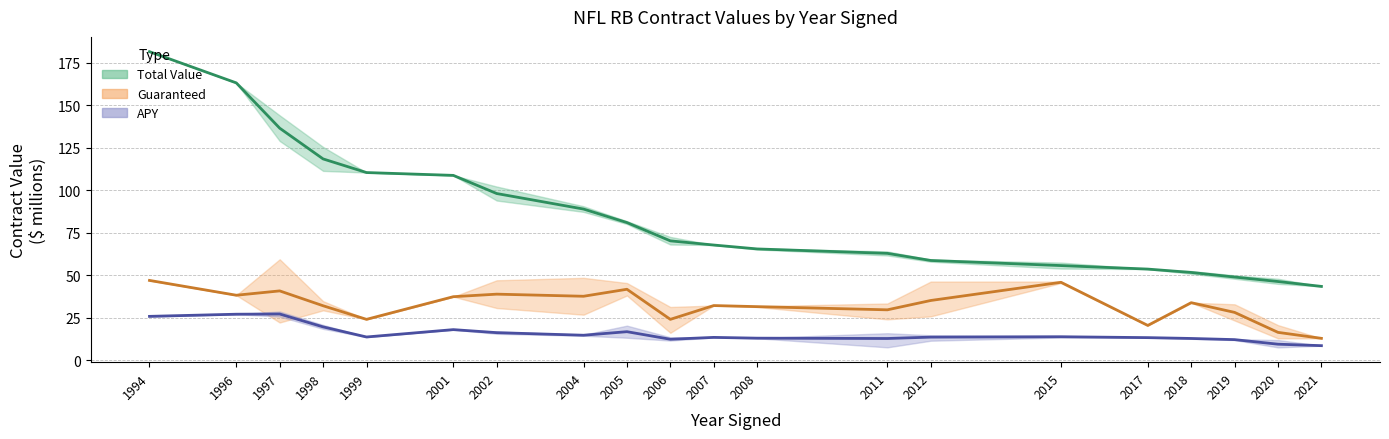

Is the value of APY (mean) at 2020 greater than the value of Total Value (mean) at 2002?

No